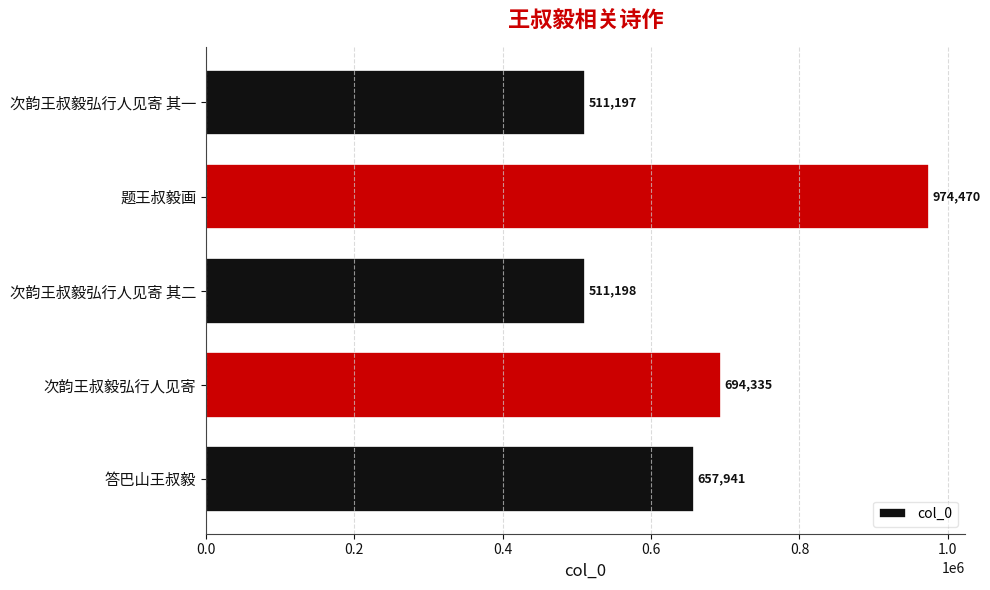

Reading bottom to top, list all the values displayed in this chart.

答巴山王叔毅=657941	次韵王叔毅弘行人见寄=694335	次韵王叔毅弘行人见寄 其二=511198	题王叔毅画=974470	次韵王叔毅弘行人见寄 其一=511197